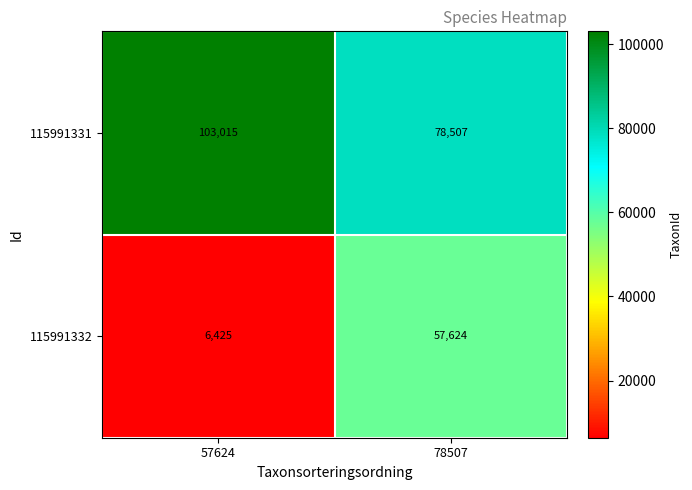

Count the number of categories in the chart.

2